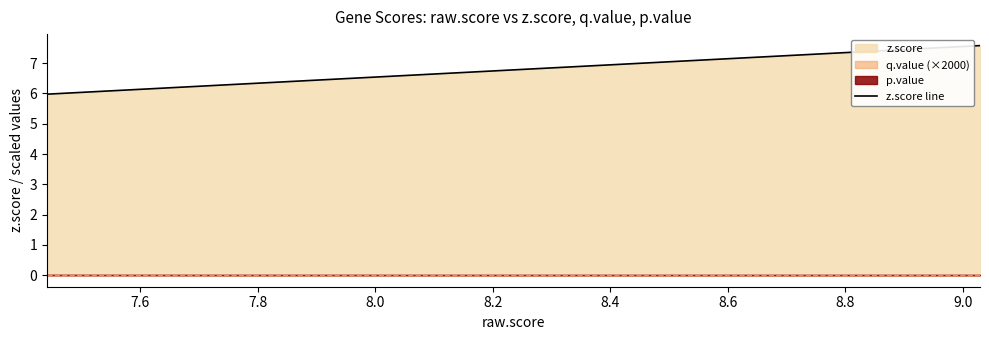

What is the value of the 13th point from the left?

7.0